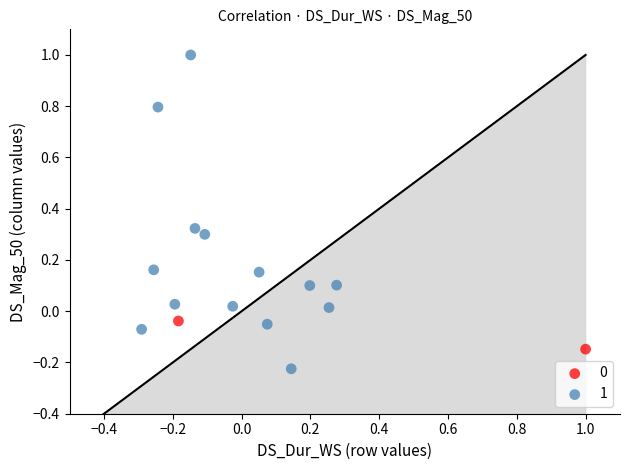

Which series has the largest Y range (max minus min)?

1